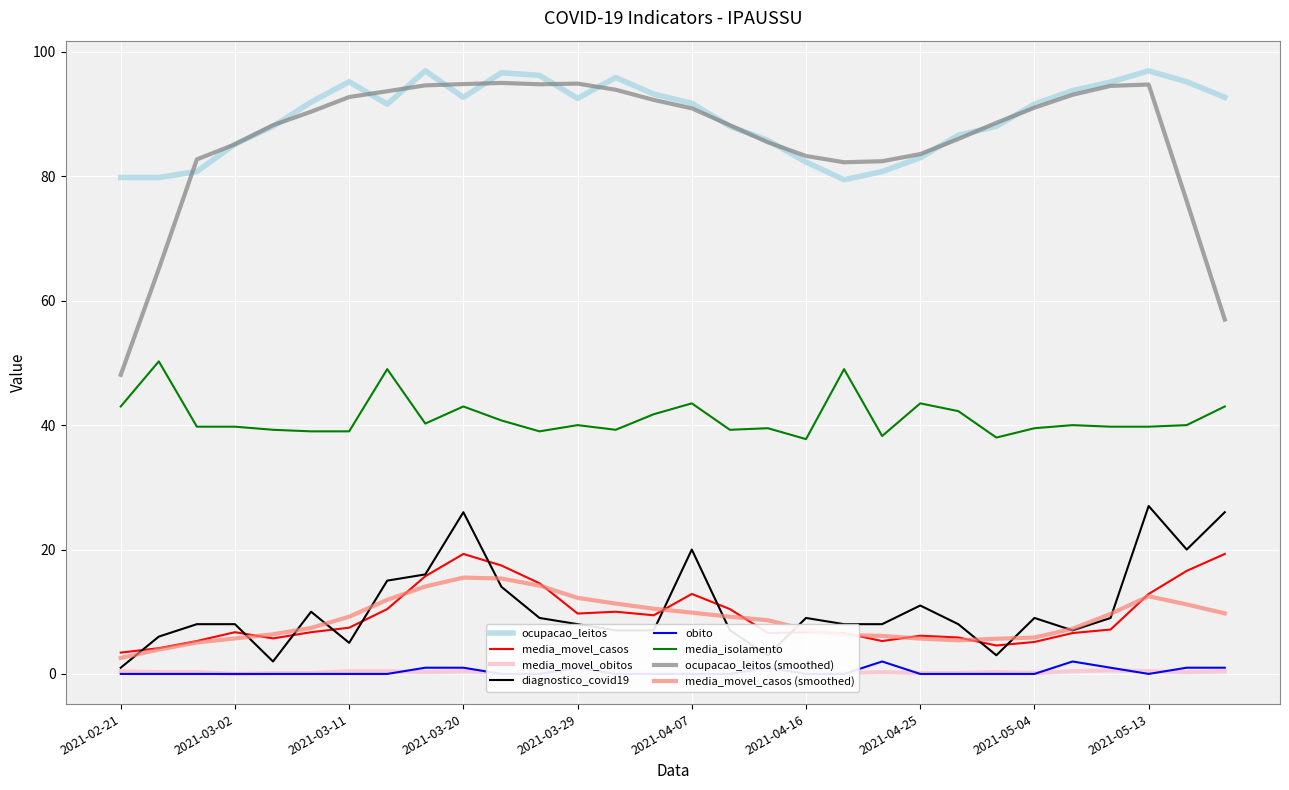

The diagnostico_covid19 series shows 9.2 at 2021-05-07. True or false?

False